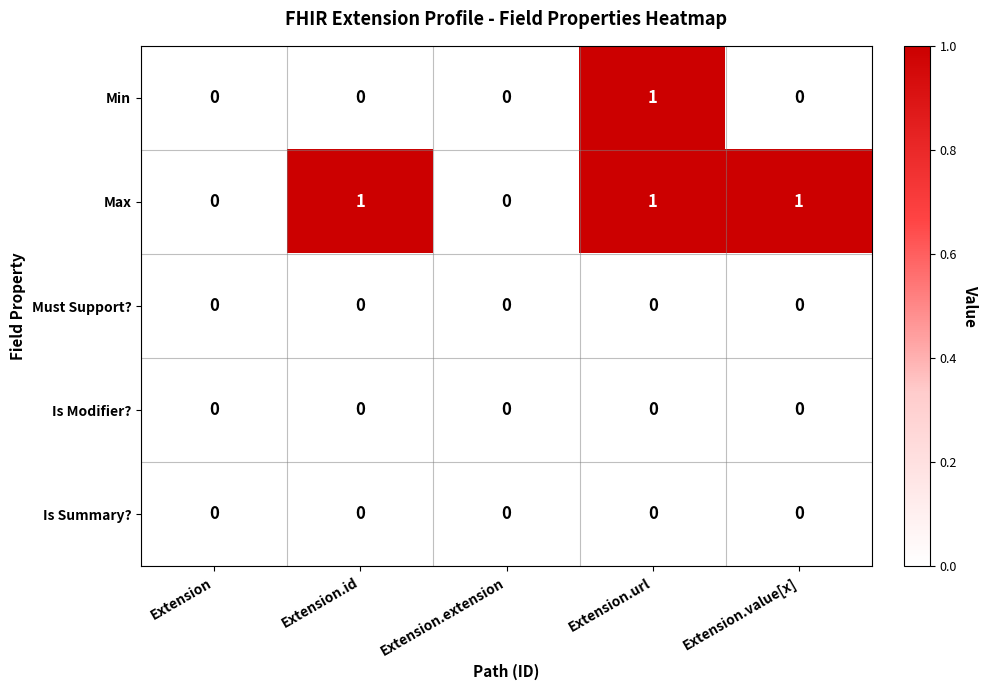

Which series has the largest total across all categories?

Max